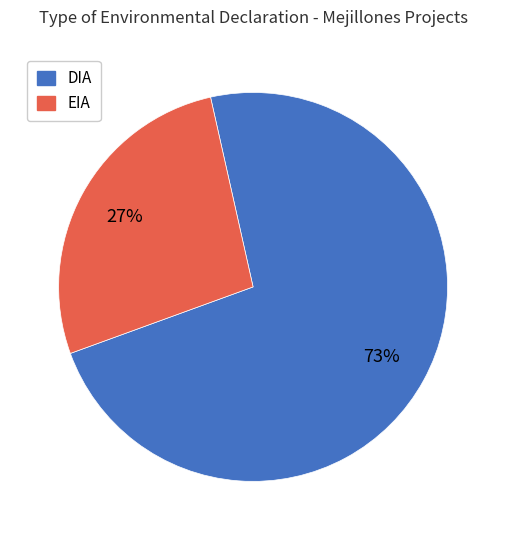

To the nearest percent, what portion does DIA represent?

73%